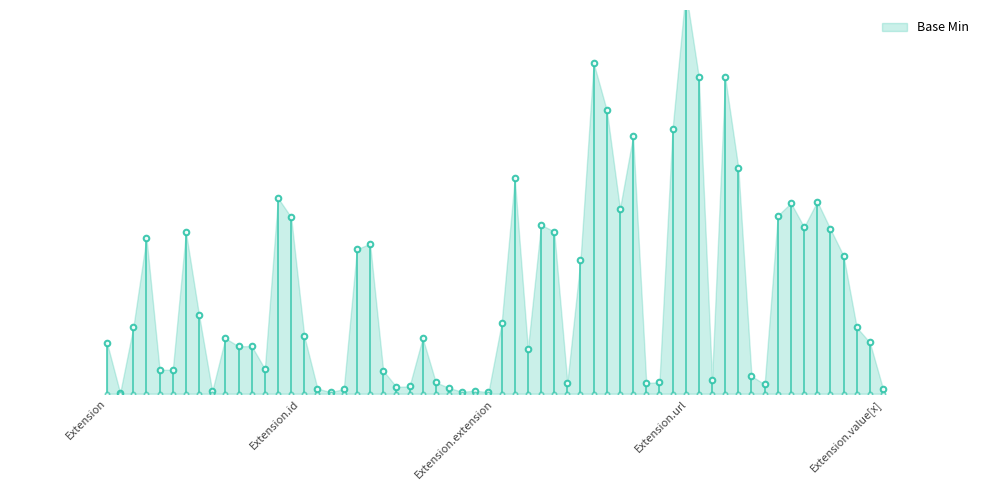

How many lines are shown in the chart?

1